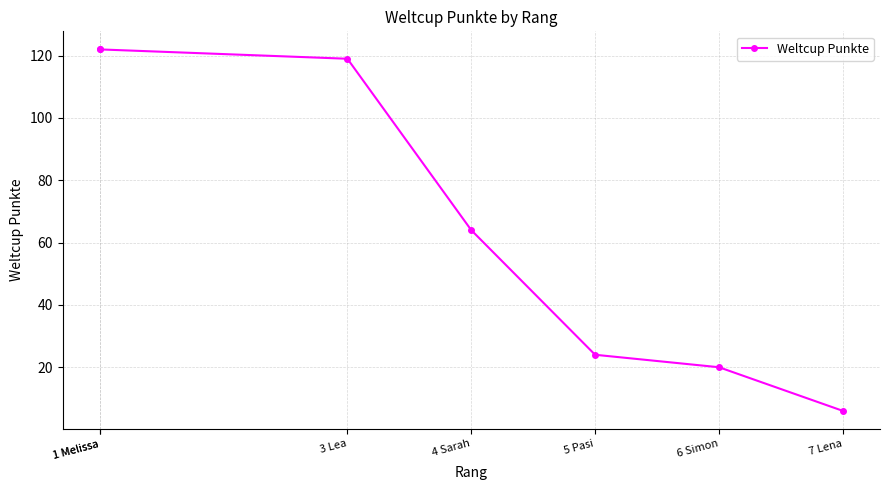

Does the chart display data point markers on the line(s)?

Yes